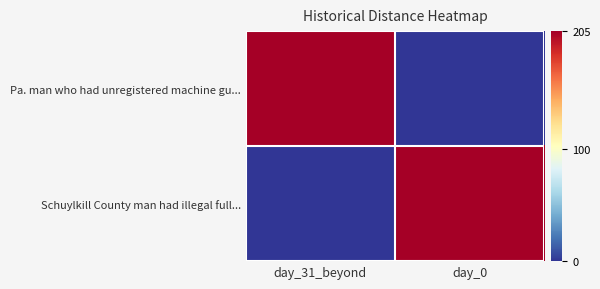

Reading left to right, what are all the values shown in this chart?

Pa. man who had unregistered machine gu...: day_31_beyond=205	day_0=0
Schuylkill County man had illegal full...: day_31_beyond=0	day_0=205